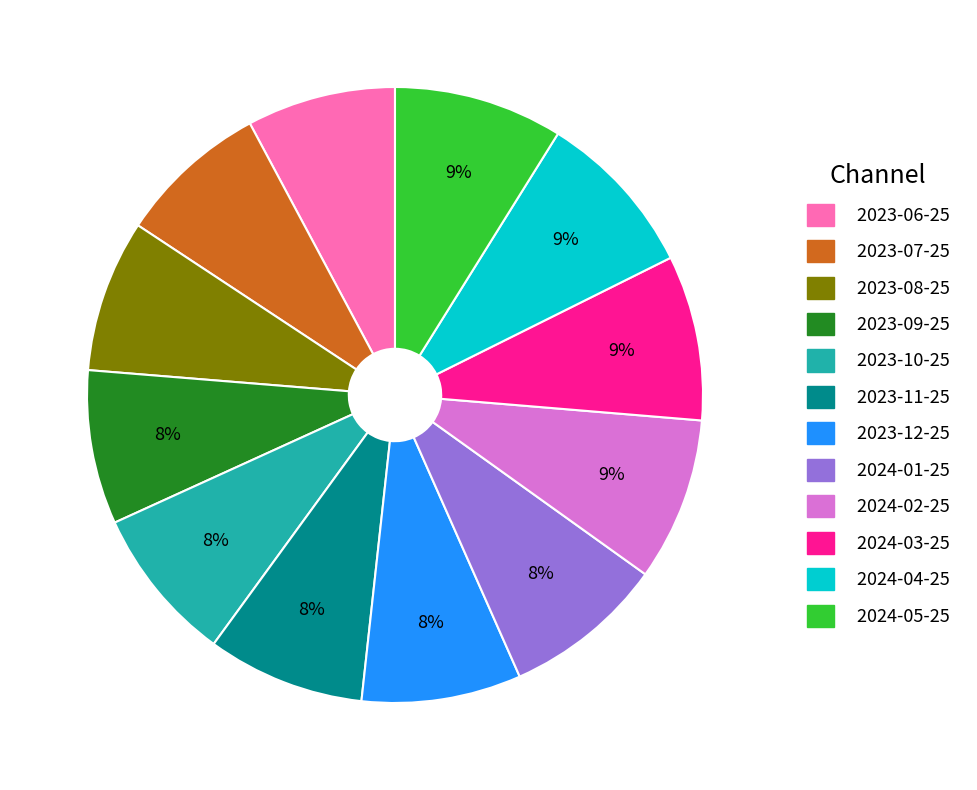

Approximately how many times larger is the value at 2023-09-25 compared to 2023-06-25?

1.0